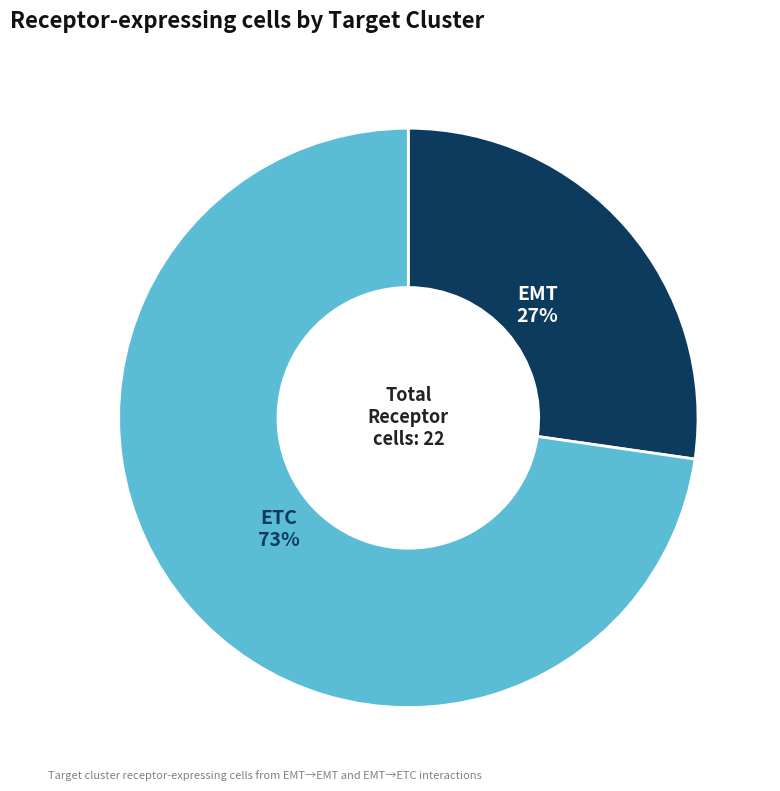

Count the number of slices in the pie.

2